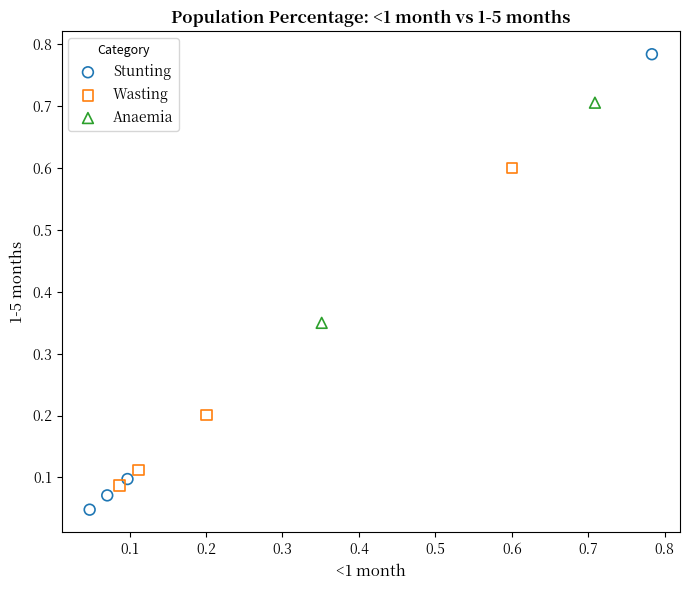

Which series reaches the maximum Y coordinate?

Stunting